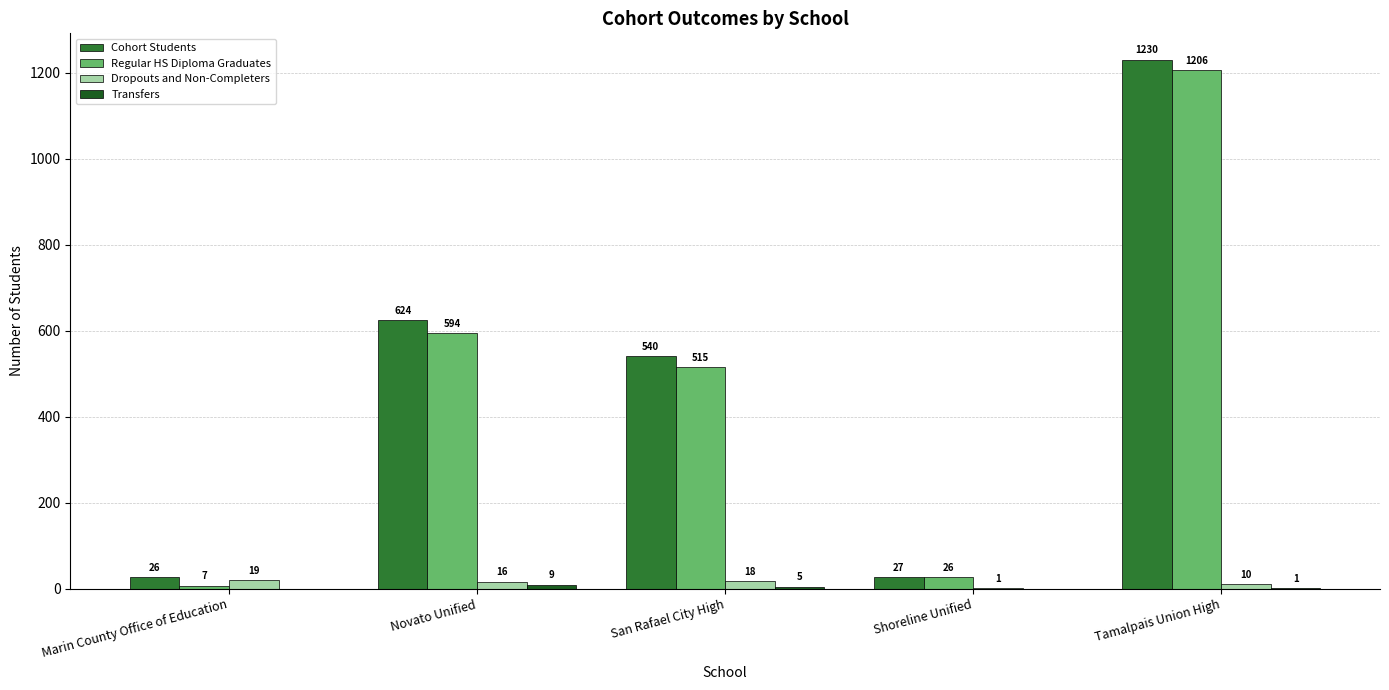

Which category has the highest value across all series?

Tamalpais Union High